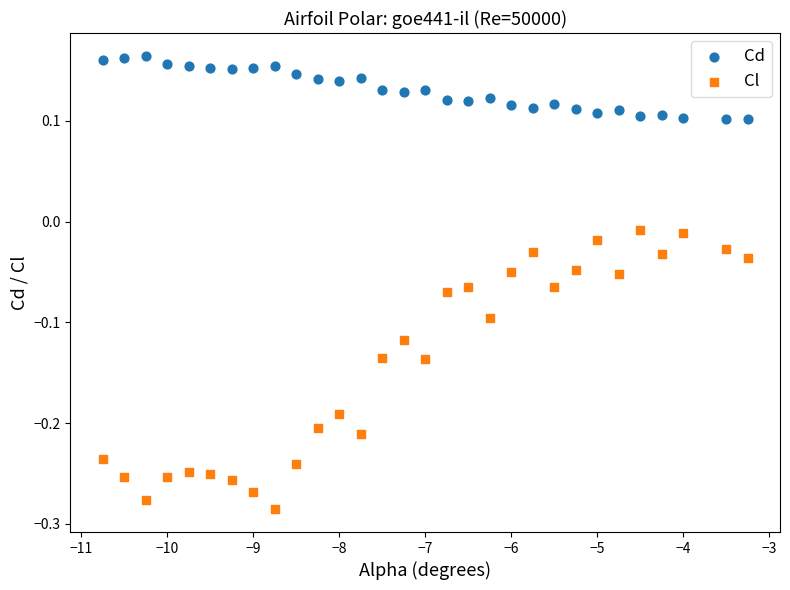

Which series reaches the minimum Y coordinate?

Cl